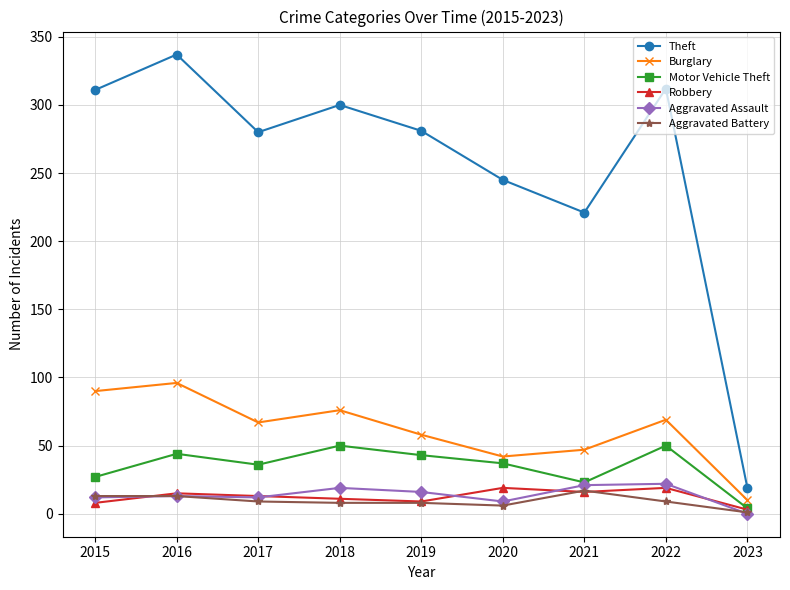

In Theft, how many points are lower than both neighbors (excluding endpoints)?

2